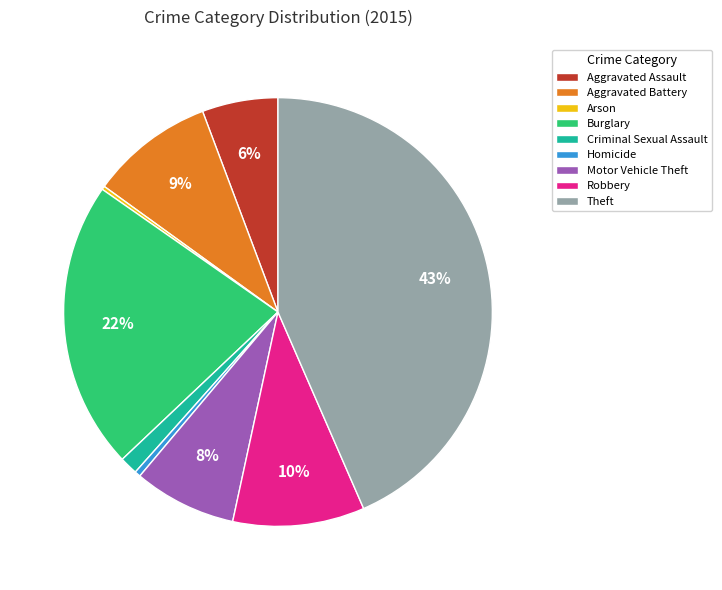

To the nearest percent, what is the difference between the Aggravated Battery and Homicide slice percentages?

9%